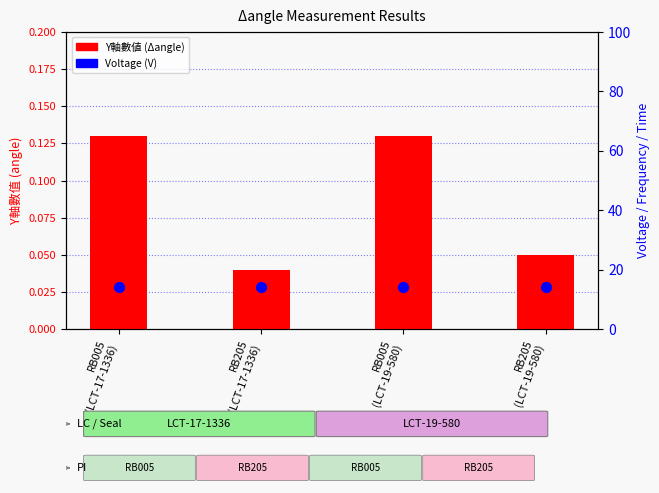

Which series has the largest Y range (max minus min)?

Y軸數值 (Δangle)